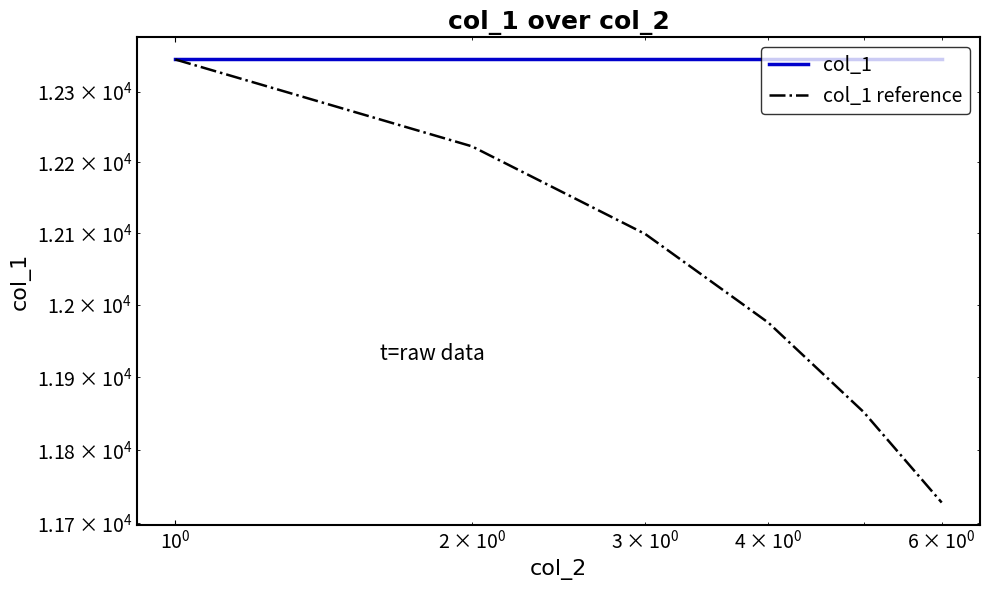

Rank the series by their maximum value, from lowest to highest.

col_1, col_1 reference